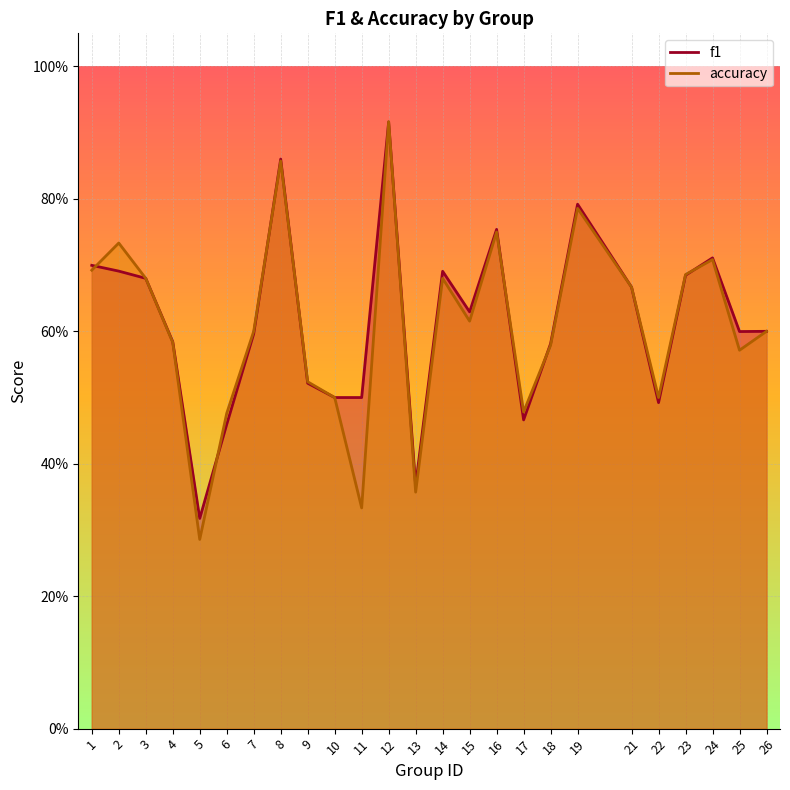

Reading left to right, extract all data points from this chart.

f1: 0.7	0.7	0.7	0.6	0.3	0.5	0.6	0.9	0.5	0.5	0.5	0.9	0.4	0.7	0.6	0.8	0.5	0.6	0.8	0.7	0.5	0.7	0.7	0.6	0.6
accuracy: 0.7	0.7	0.7	0.6	0.3	0.5	0.6	0.9	0.5	0.5	0.3	0.9	0.4	0.7	0.6	0.8	0.5	0.6	0.8	0.7	0.5	0.7	0.7	0.6	0.6